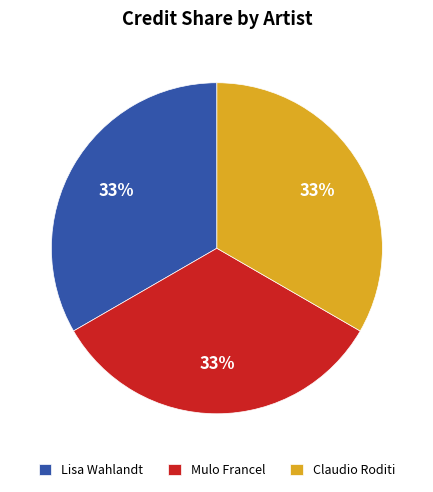

True or false: Lisa Wahlandt accounts for 47% of the total.

False